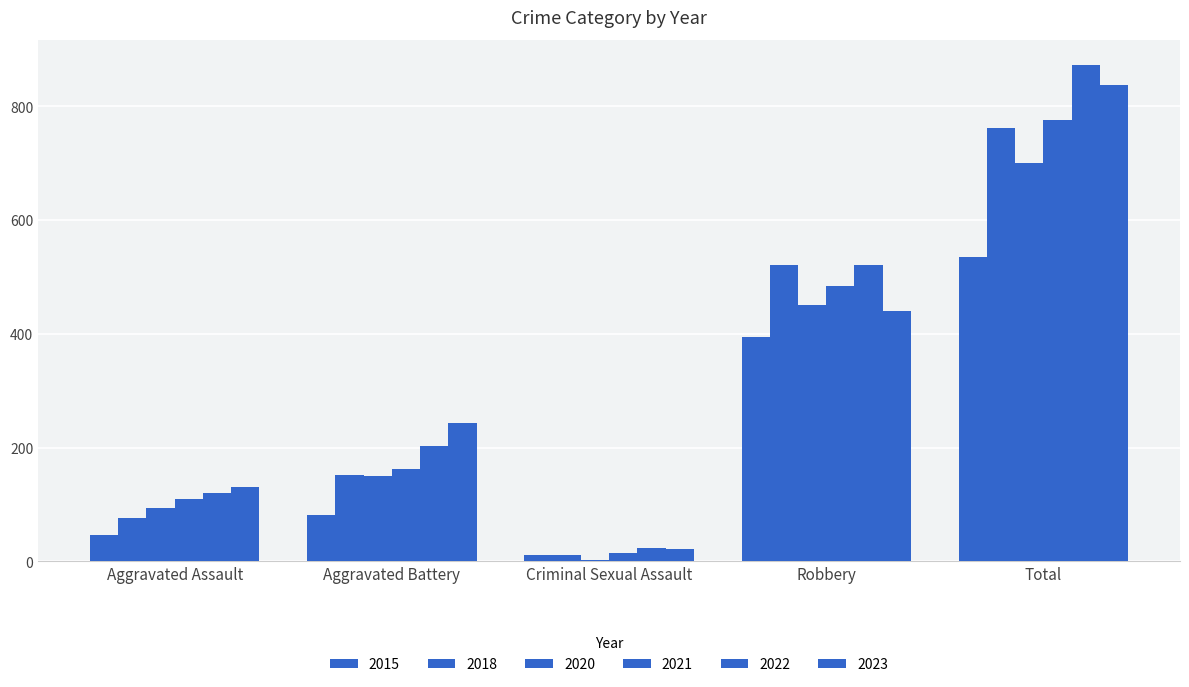

The value of 2015 at Robbery is 571. True or false?

False